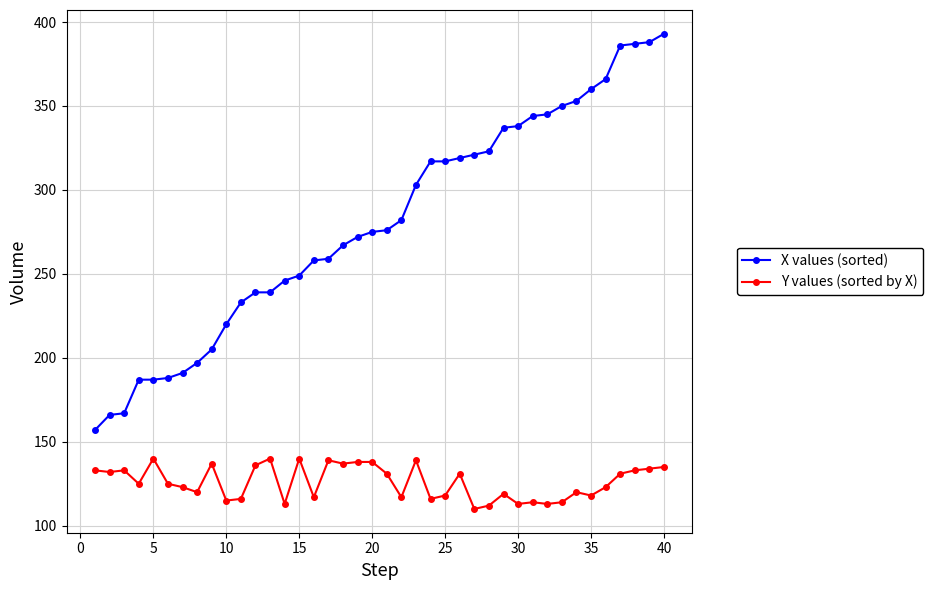

True or false: X values (sorted) and Y values (sorted by X) intersect in this chart.

False